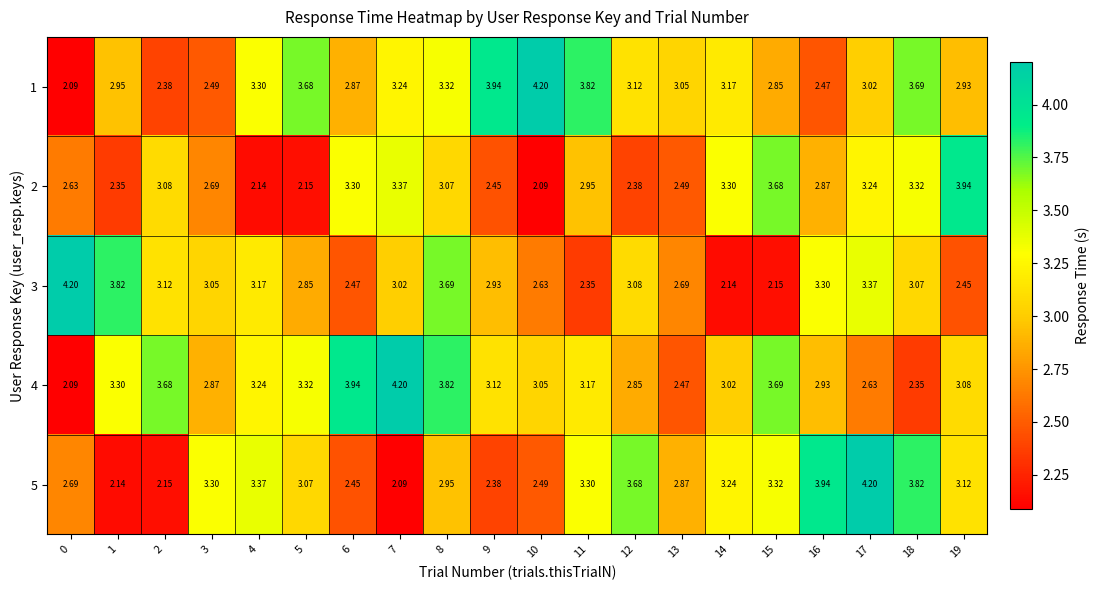

Count the number of categories in the chart.

20